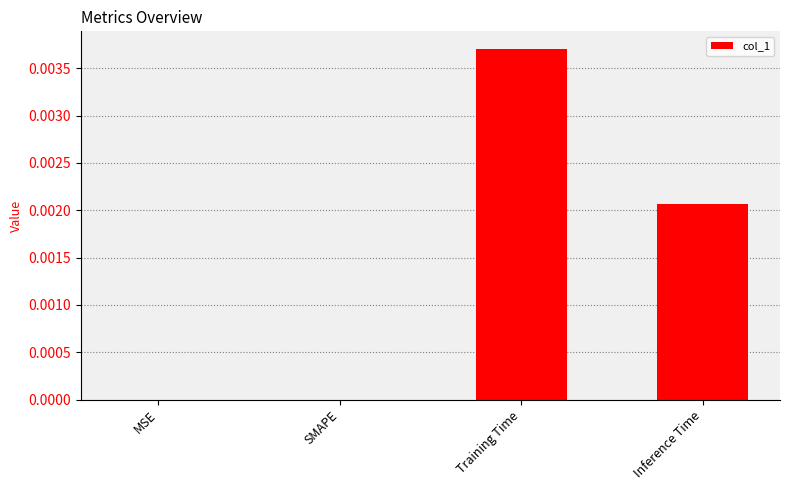

Which category has the highest value across all series?

Training Time